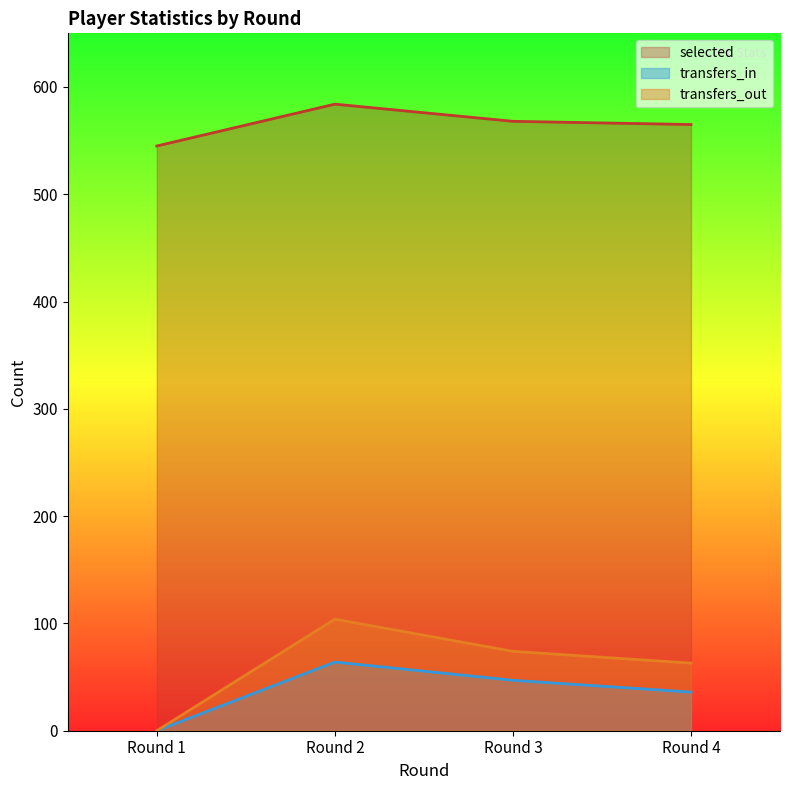

Which category has the lowest value in the transfers_in series?

Round 1